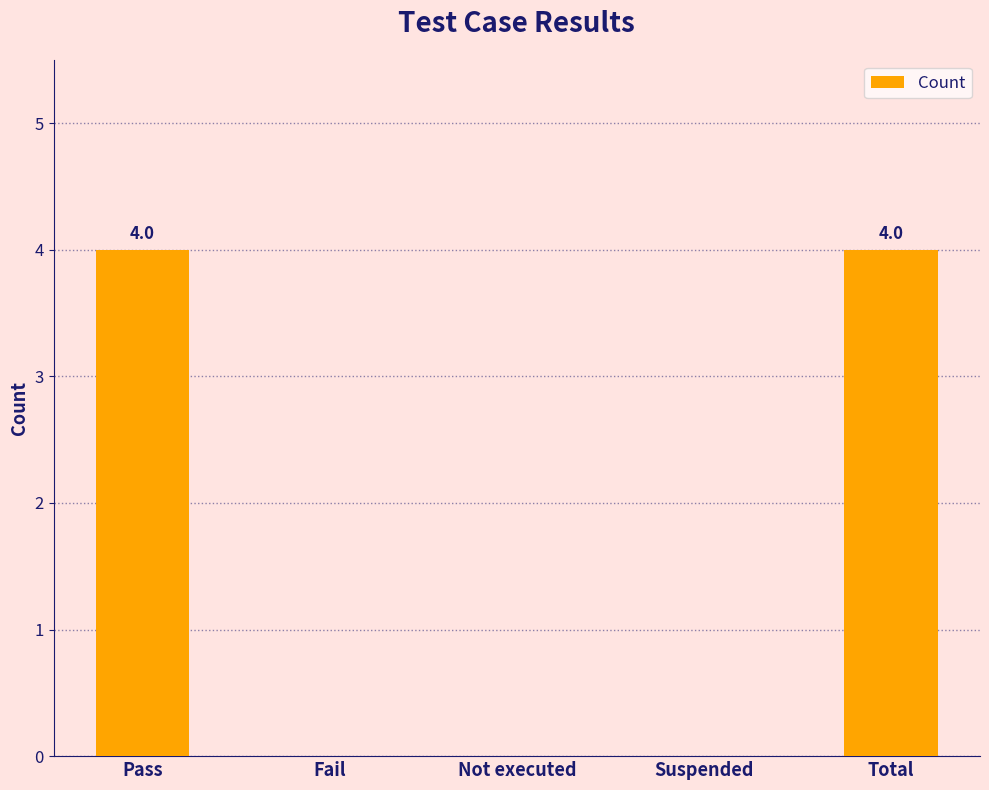

Count the number of data series in this chart.

1